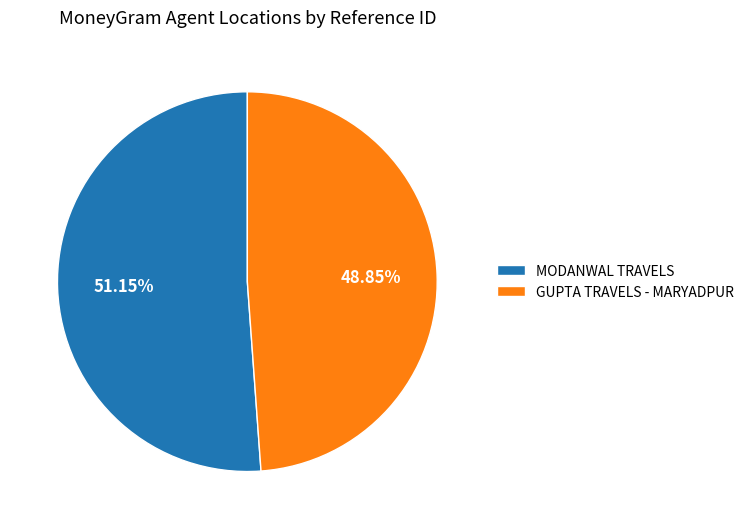

What percentage do GUPTA TRAVELS - MARYADPUR and MODANWAL TRAVELS together represent?

100.0%